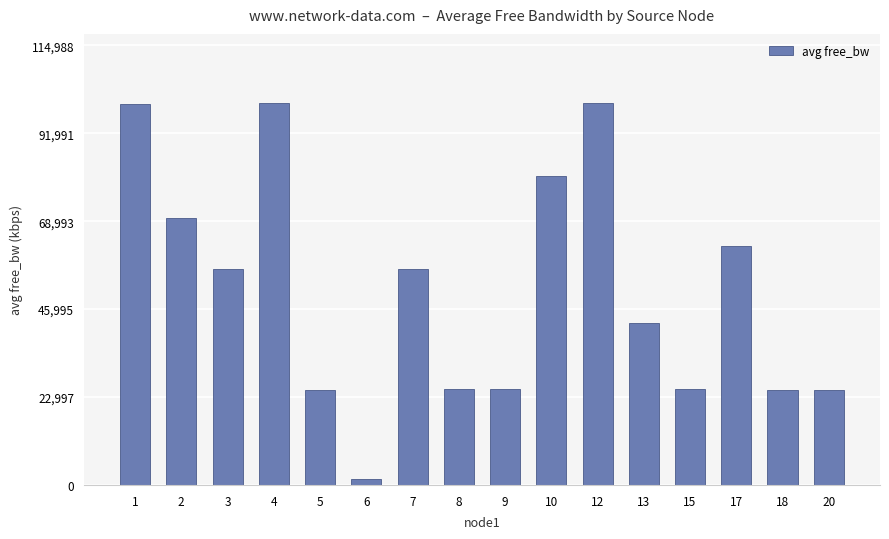

What is the maximum value shown in the chart?

99990.3